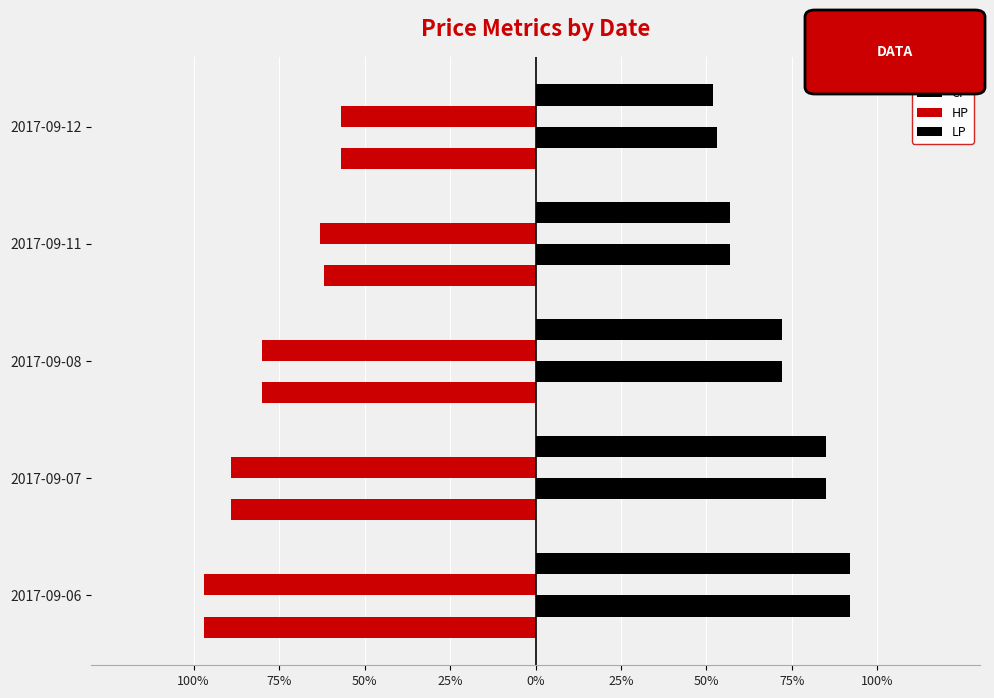

What position from the left is 0%?

5